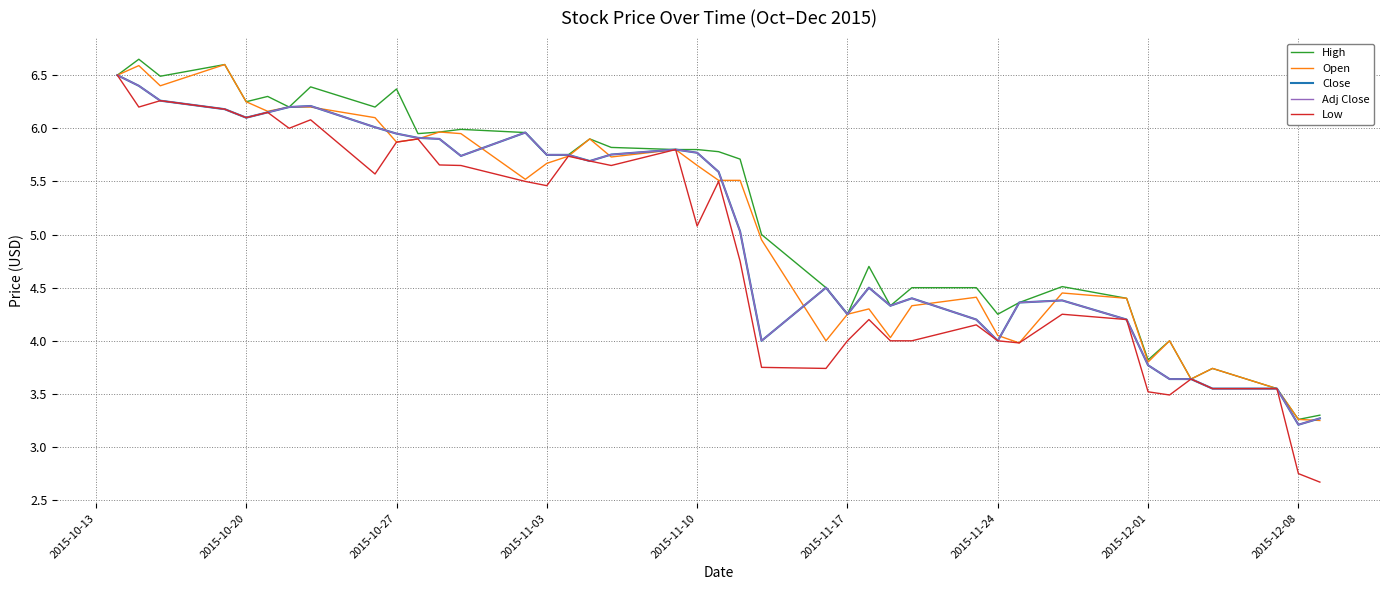

Is this an area chart (filled region under the line)?

No